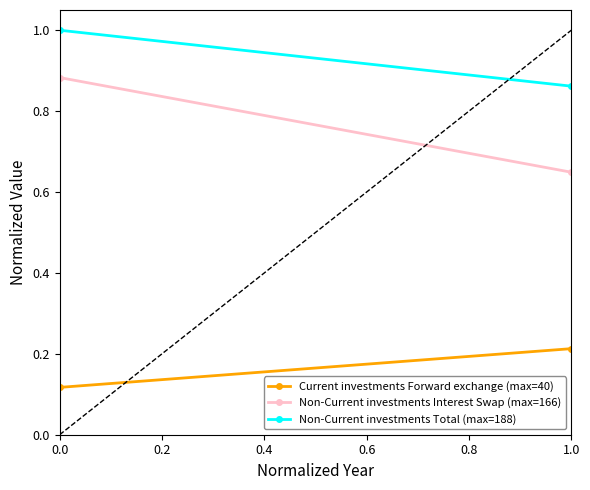

What are all the series names shown in the legend?

Current investments Forward exchange (max=40), Non-Current investments Interest Swap (max=166), Non-Current investments Total (max=188)